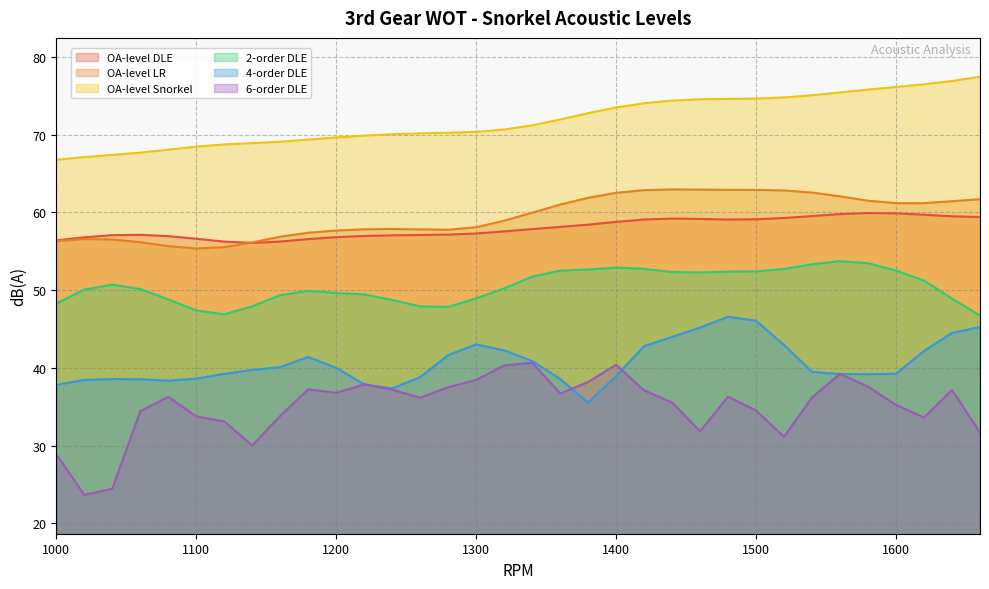

True or false: OA-level Snorkel and 2-order DLE intersect in this chart.

False